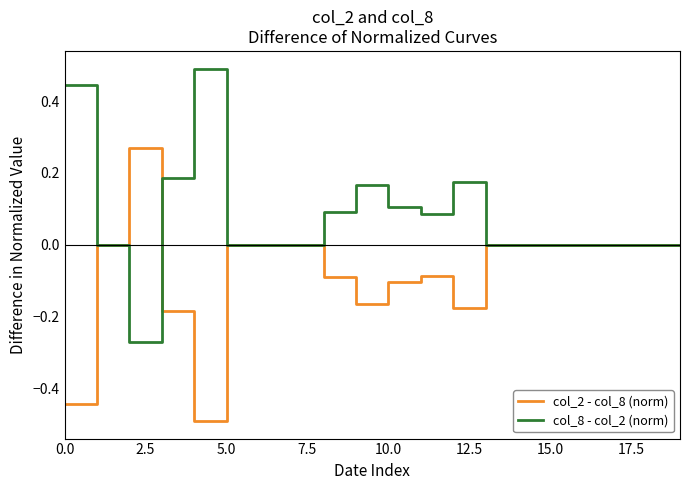

Which series has the largest total across all categories?

col_8 - col_2 (norm)